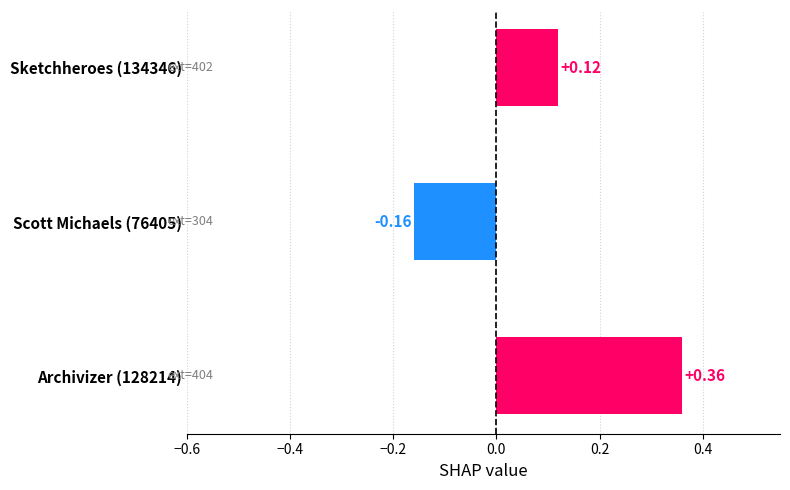

What is the difference between the values at Sketchheroes (134346) and Scott Michaels (76405)?

0.3